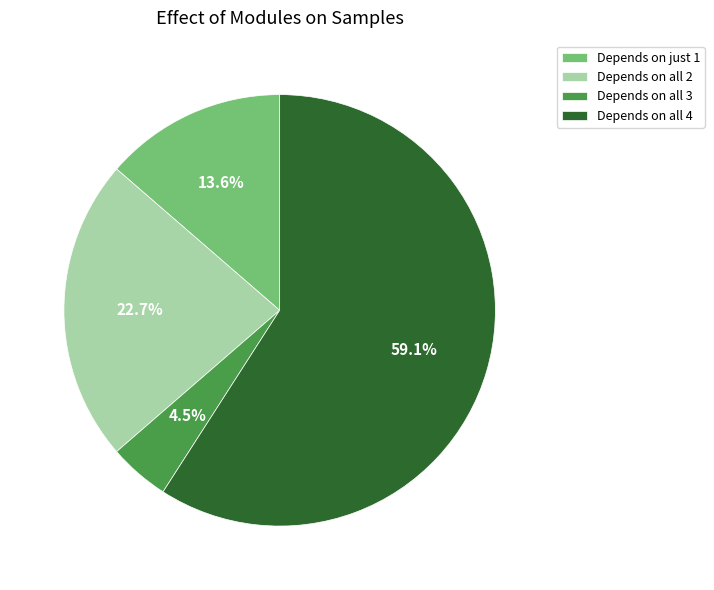

Rank the categories by value from lowest to highest.

Depends on all 3, Depends on just 1, Depends on all 2, Depends on all 4